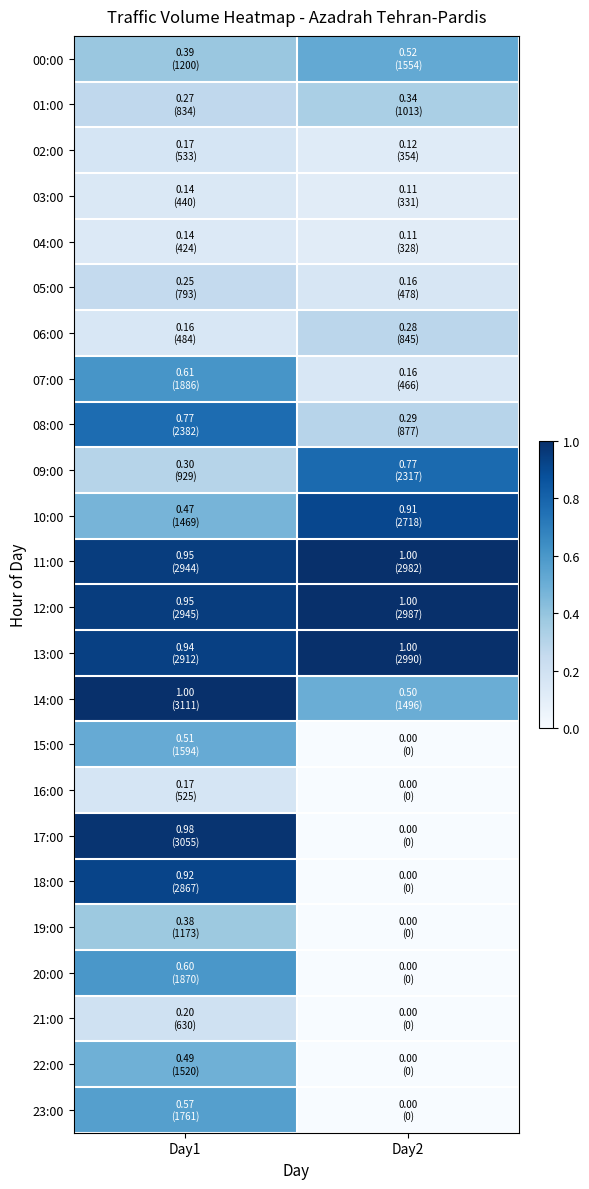

Between Day1 and Day2, which series saw the biggest shift?

17:00